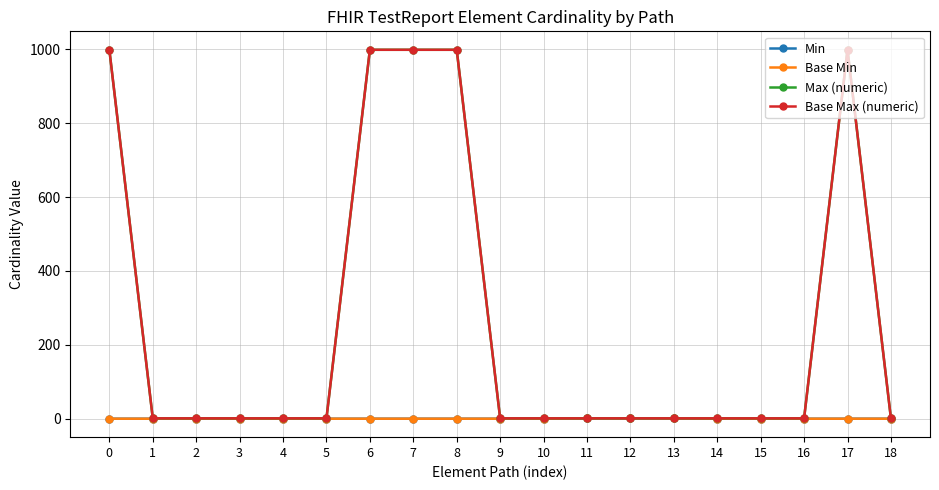

Is this an area chart (filled region under the line)?

No